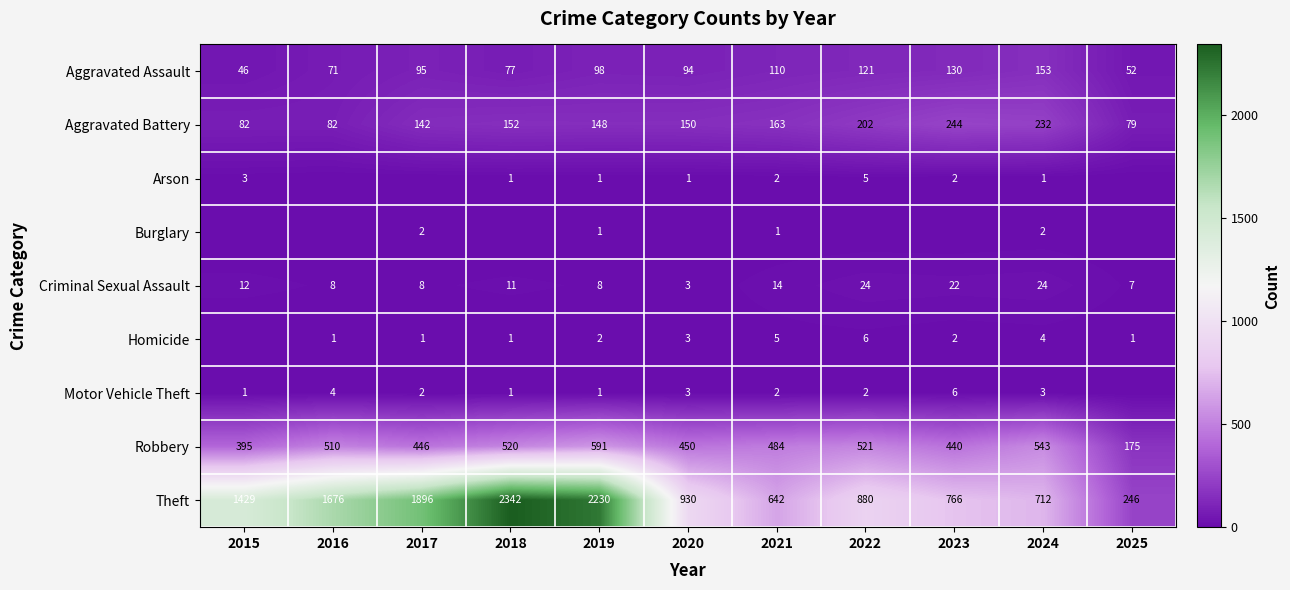

Where does the Robbery series first go above 484?

2016